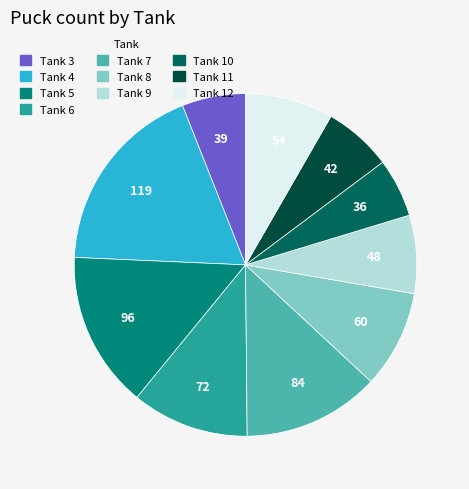

How many segments does this pie chart have?

10